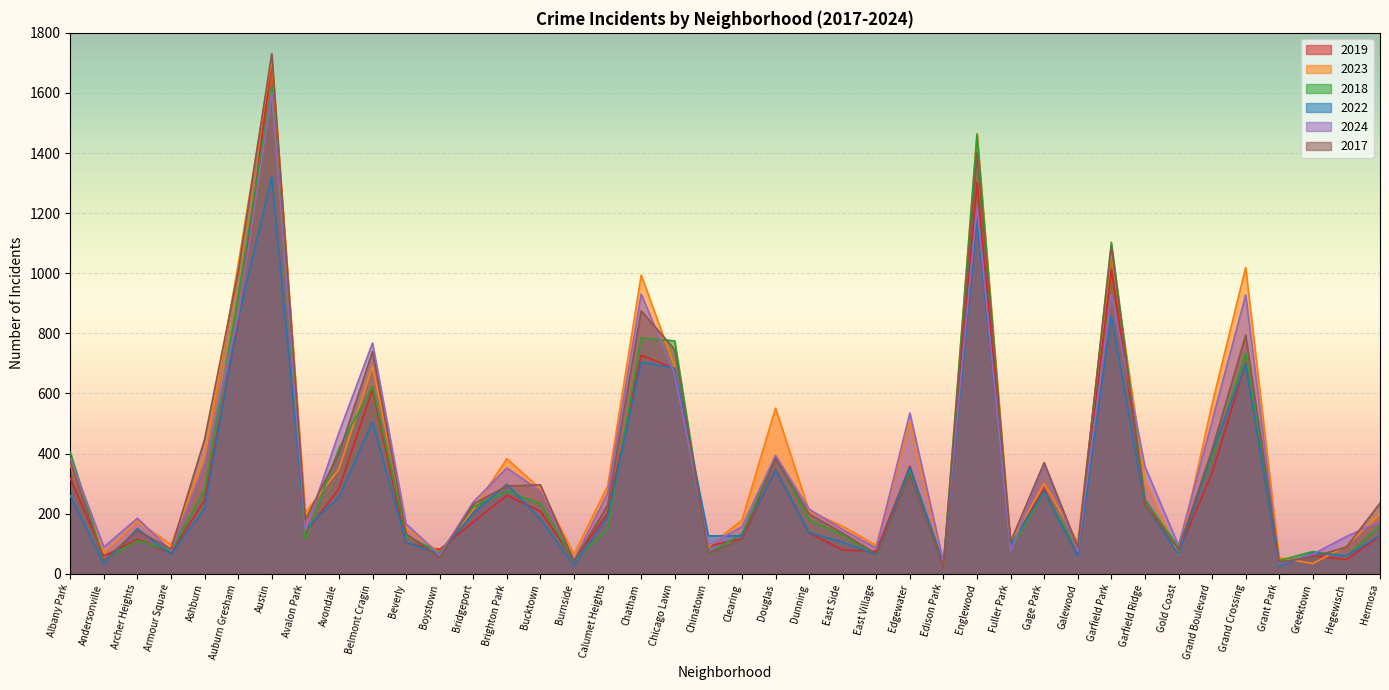

The 2018 series shows 263 at Grand Boulevard. True or false?

False